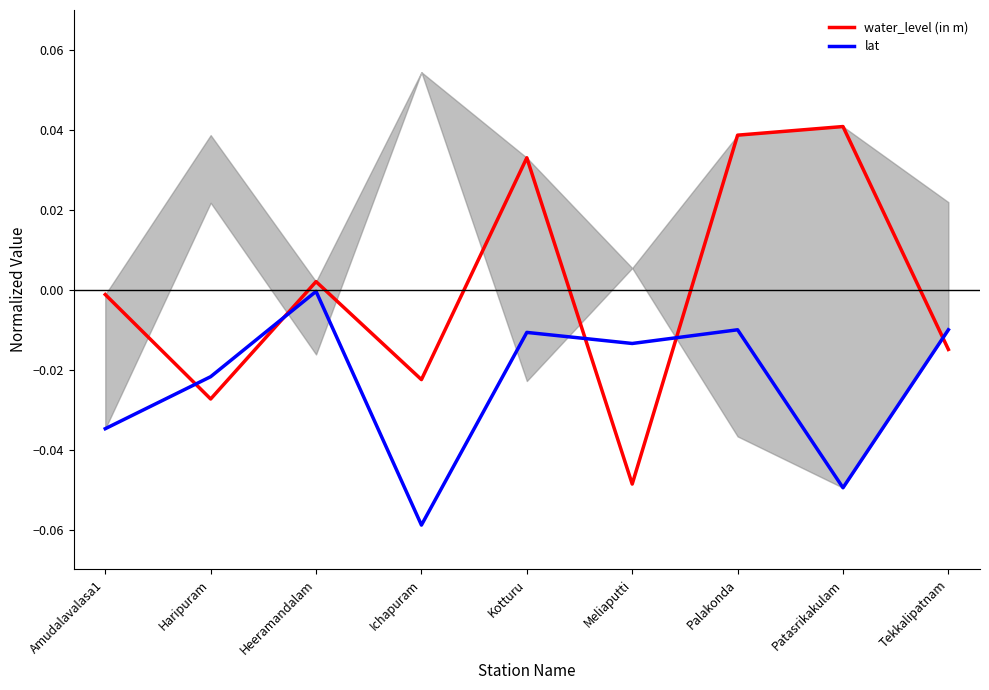

True or false: water_level (in m) has more than 2 points higher than both neighbors.

True